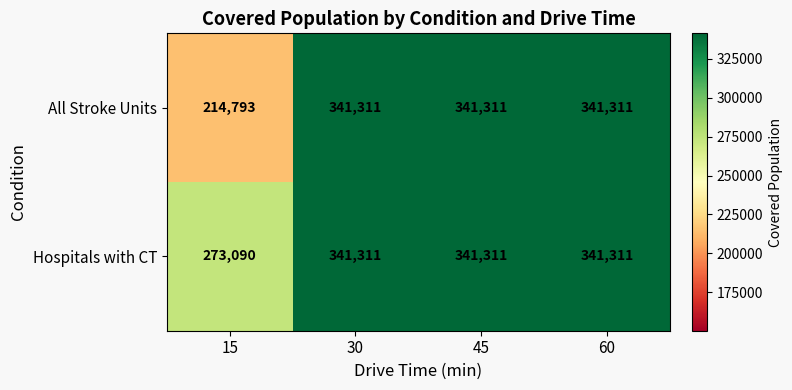

Reading left to right, extract all data points from this chart.

All Stroke Units: 214793	341311	341311	341311
Hospitals with CT: 273090	341311	341311	341311